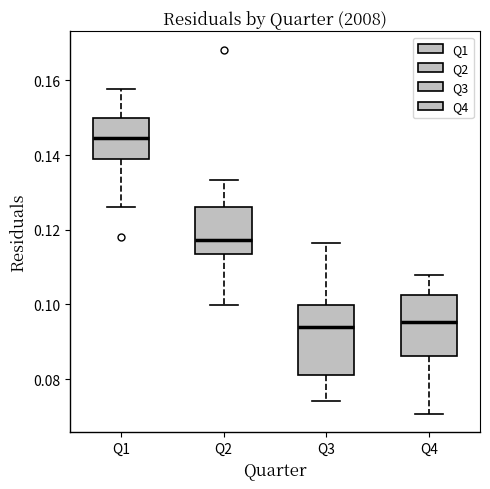

Where is the lower edge of the box for Q4 on the y-axis? The values are not printed on the chart, so give them approximately, as read against the axis.

0.086